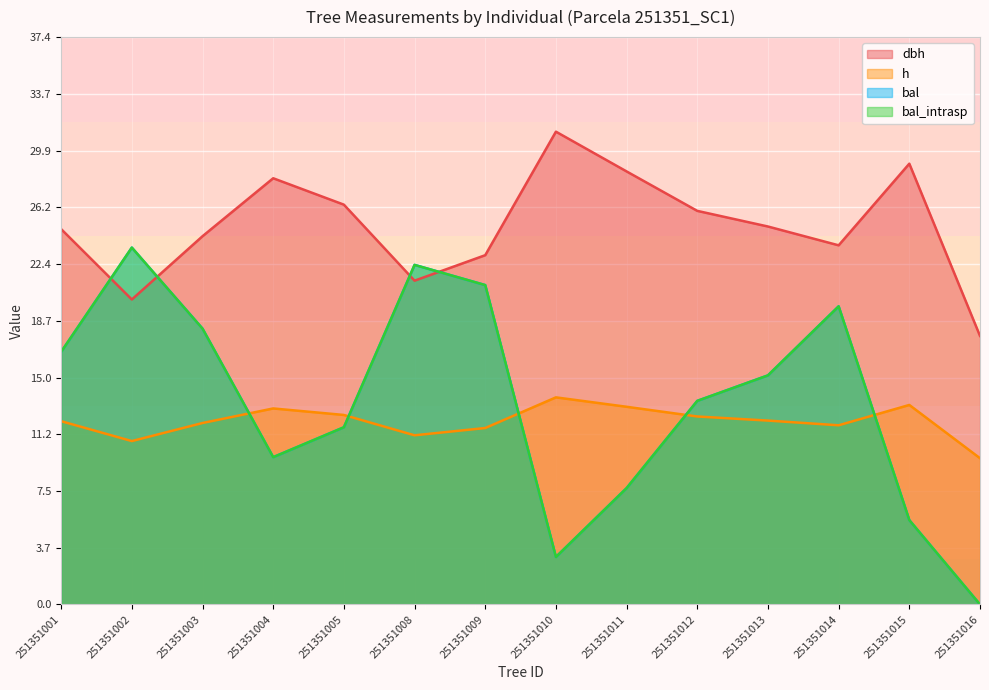

At which label does dbh reach its minimum?

251351016